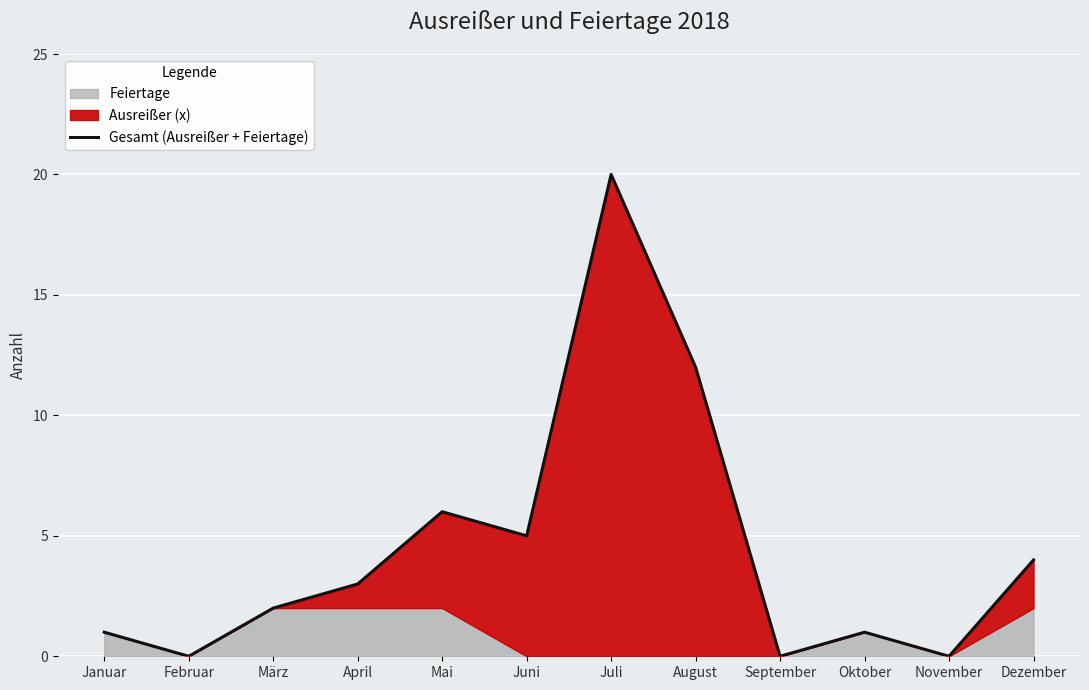

What is the label of the 12th point from the right?

Januar